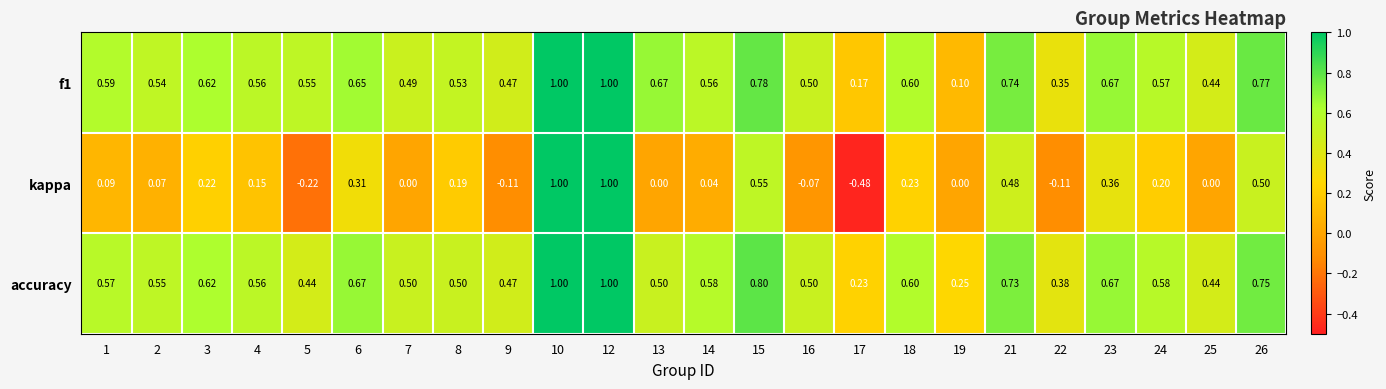

Rank the series at 26 from highest to lowest value.

f1, accuracy, kappa